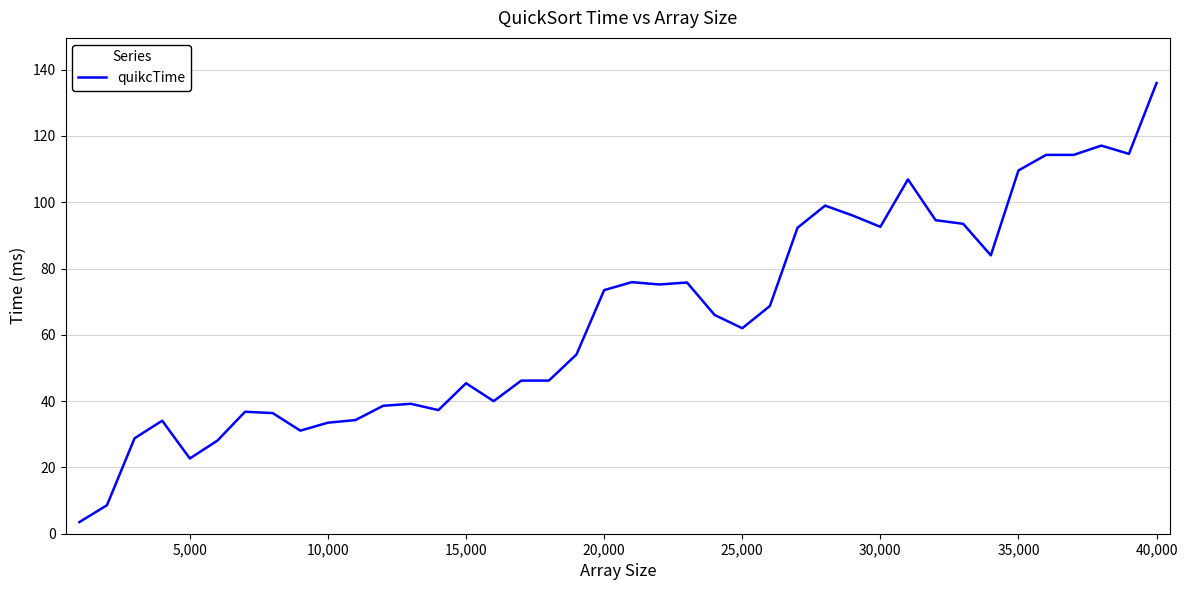

What is the difference between the maximum and minimum values?

132.5